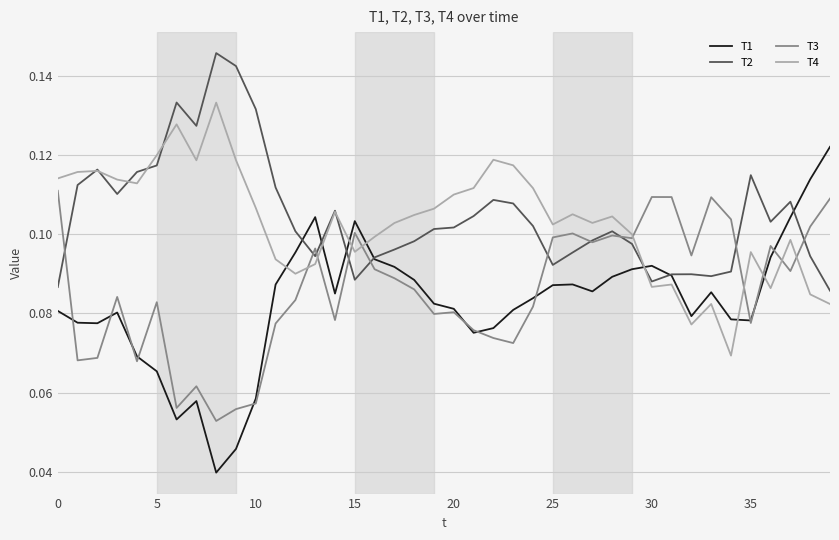

Rank the series by their maximum value, from highest to lowest.

T2, T4, T1, T3